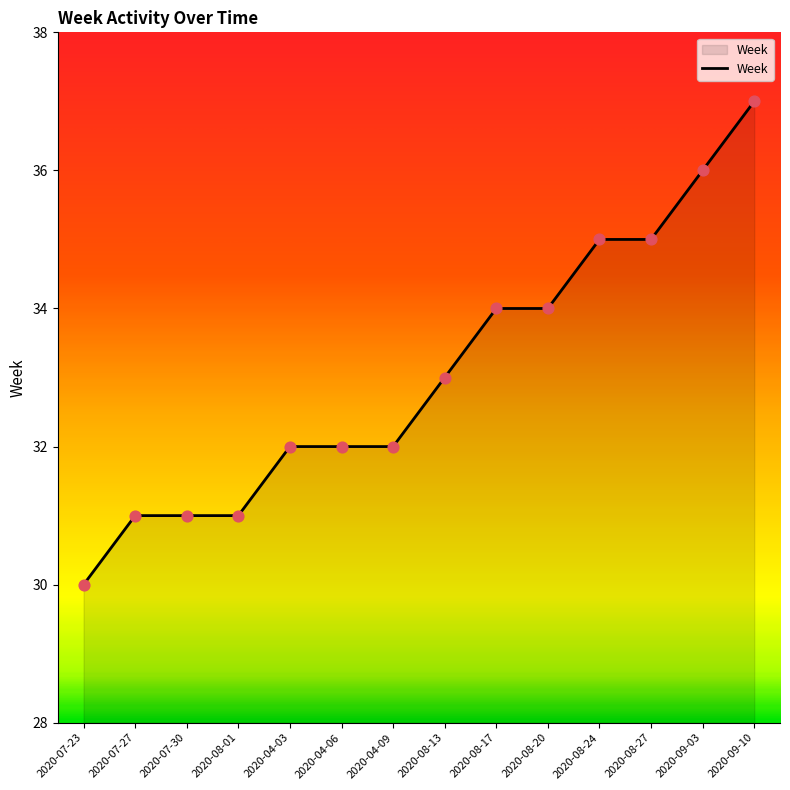

Between 2020-08-01 and 2020-08-20, which is larger?

2020-08-20